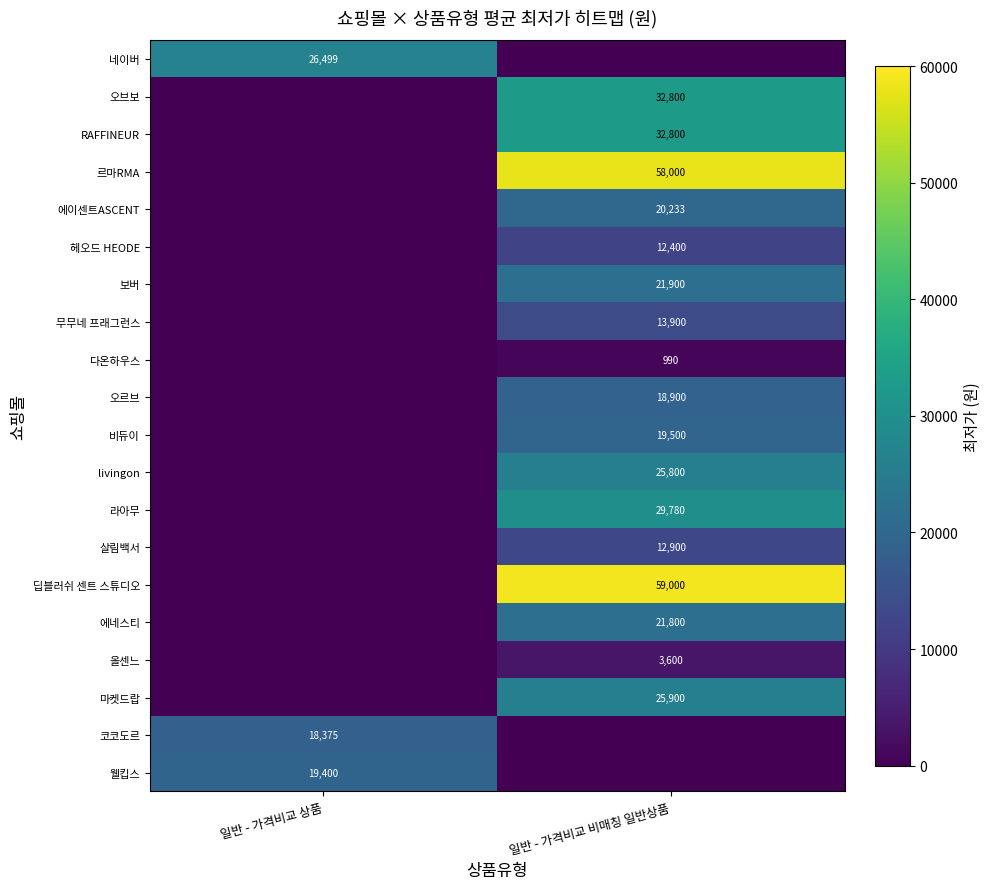

True or false: 에네스티 has a value of 6535.3 at 일반 - 가격비교 비매칭 일반상품.

False